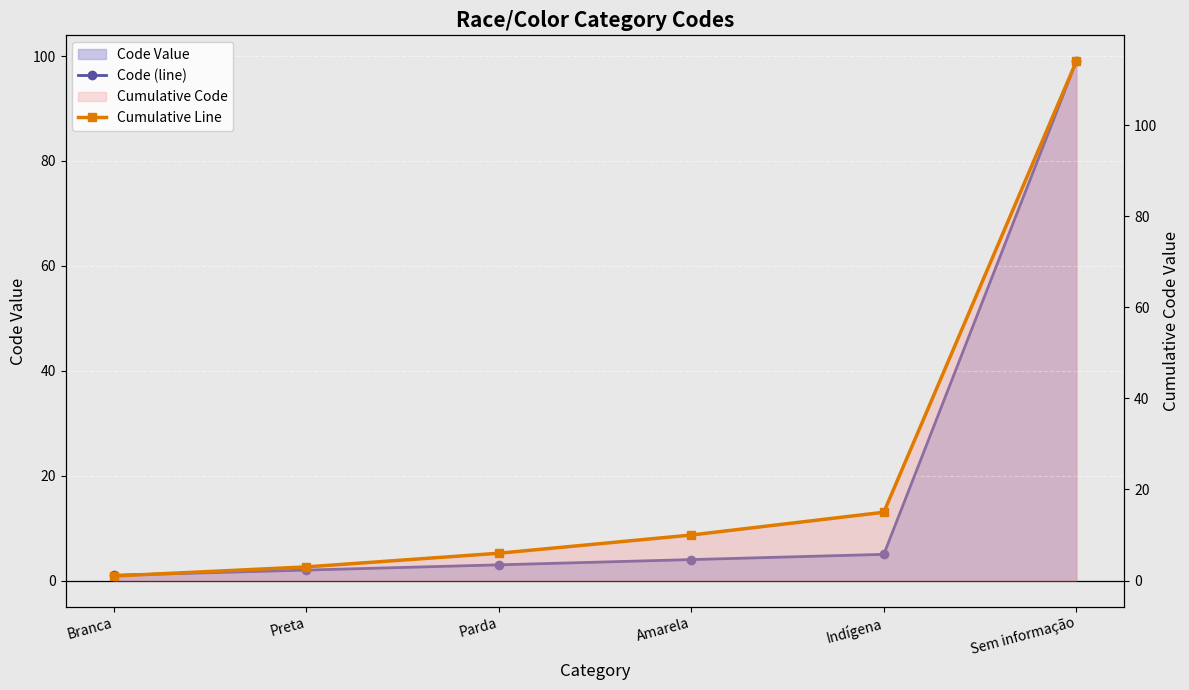

Between Sem informação and Amarela, which is larger?

Sem informação